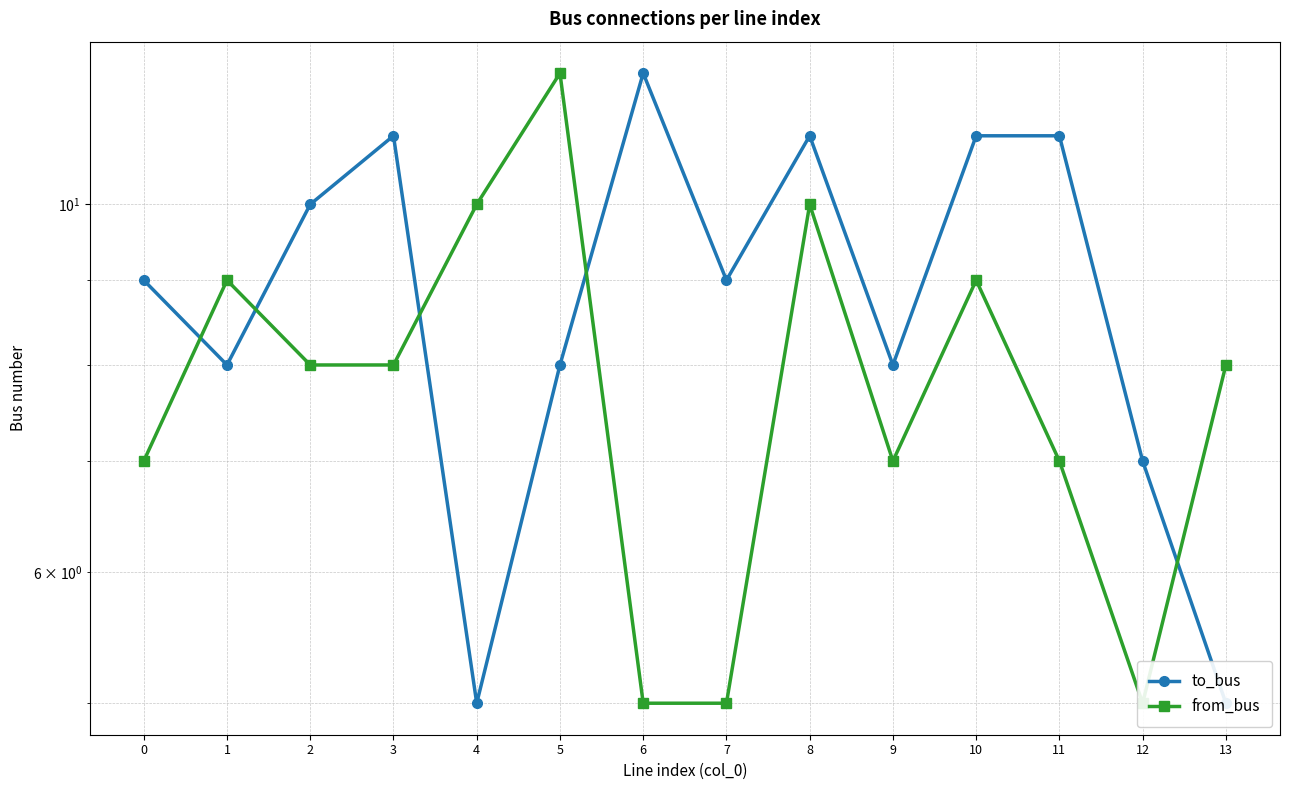

At which category is the sum across all series the highest?

8